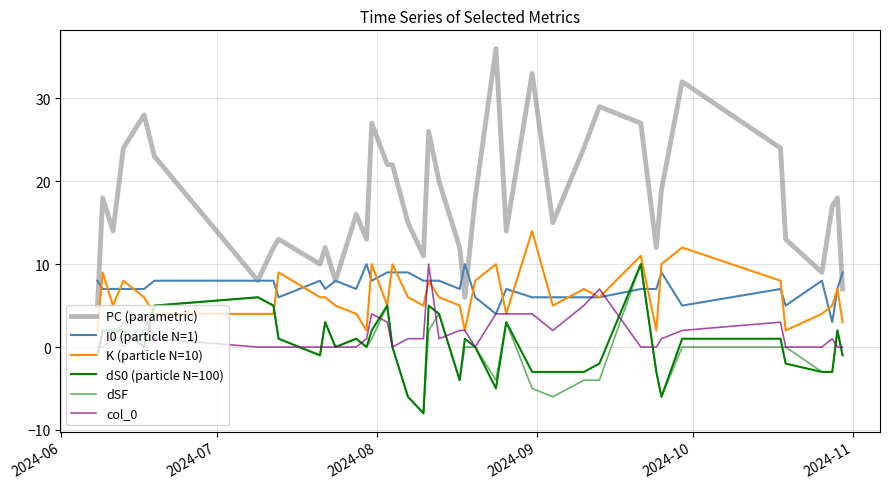

Reading left to right, extract all data points from this chart.

PC (parametric): 5	18	14	24	28	23	8	12	13	10	12	8	16	13	27	22	22	15	11	26	20	12	6	18	36	14	33	15	24	29	27	12	19	32	24	13	9	17	18	7
I0 (particle N=1): 8	7	7	7	7	8	8	8	6	8	7	8	7	10	8	9	9	9	8	8	8	7	10	6	4	7	6	6	6	6	7	7	9	5	7	5	8	3	7	9
K (particle N=10): 2	9	5	8	6	4	4	4	9	6	6	5	4	2	10	5	10	6	5	8	6	5	2	8	10	4	14	5	7	6	11	2	10	12	8	2	4	5	7	3
dS0 (particle N=100): -1	2	2	2	0	5	6	5	1	-1	3	0	1	0	2	5	0	-6	-8	5	4	-4	1	0	-5	3	-3	-3	-3	-2	10	-3	-6	1	1	-2	-3	-3	2	-1
dSF: -1	2	2	0	2	5	6	5	1	-1	3	0	1	0	1	5	0	-6	-8	2	4	-4	0	0	-4	3	-5	-6	-4	-4	10	-3	-6	0	0	0	-3	-3	2	-1
col_0: 0	0	1	3	4	1	0	0	0	0	0	0	0	1	4	3	0	1	1	10	1	2	2	0	4	4	4	2	5	7	0	0	1	2	3	0	0	1	0	0